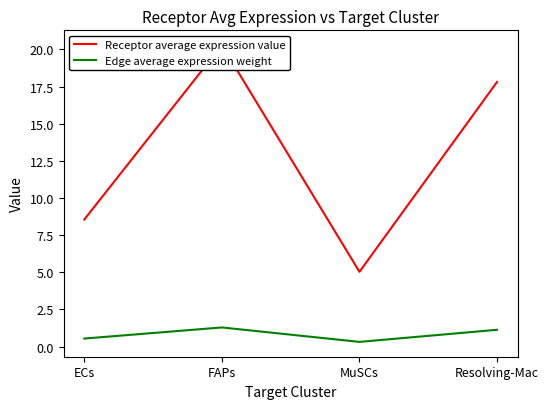

What is the spread (max minus min) of values at FAPs?

19.0